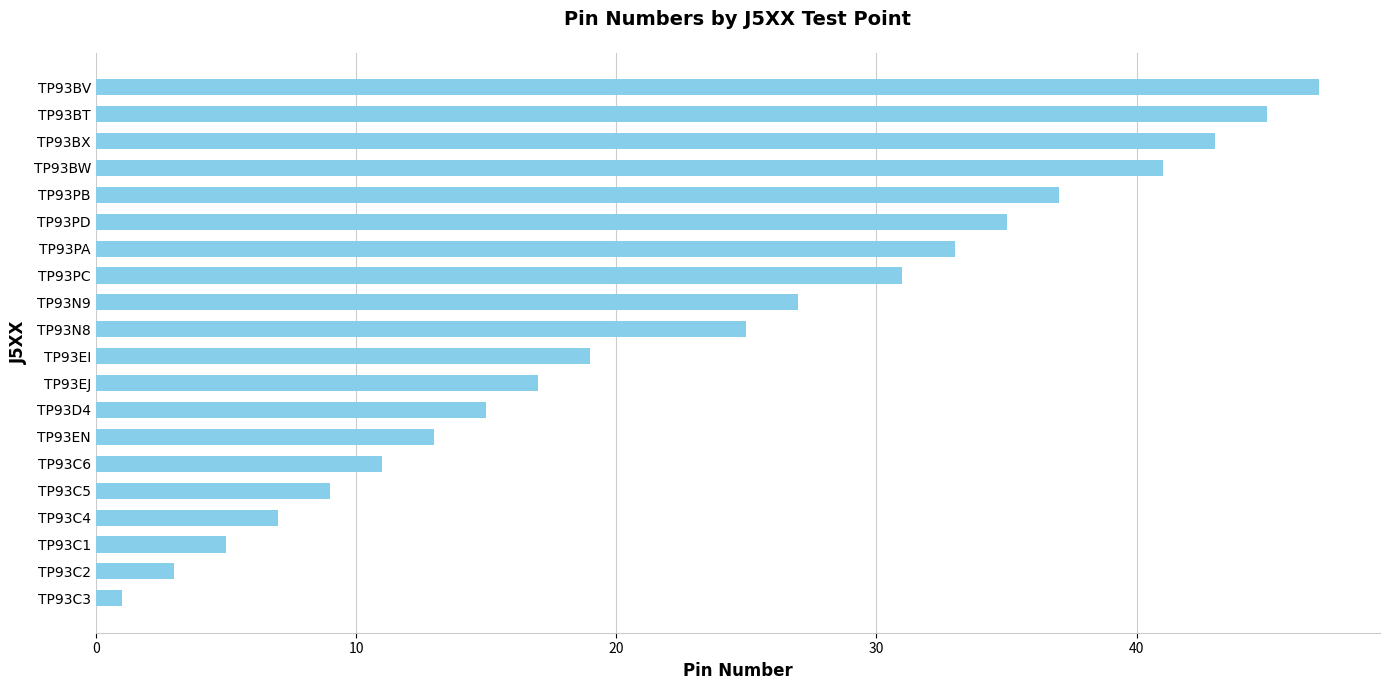

How many bars are there in total?

20